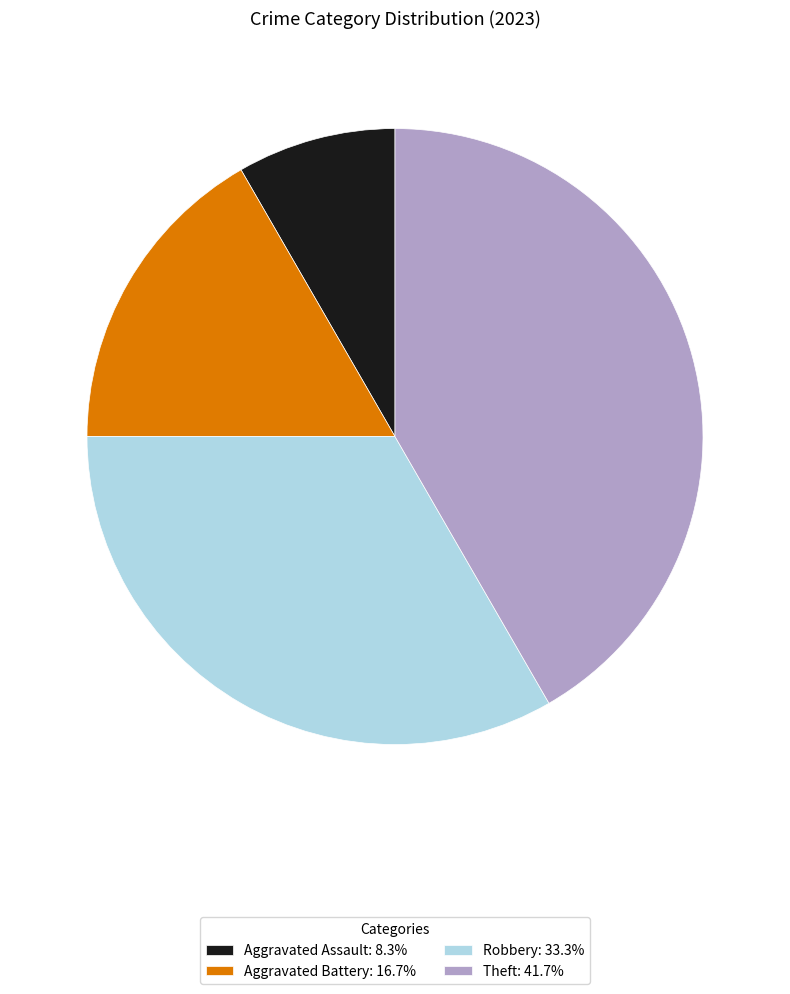

Is Robbery: 33.3% the majority of the pie?

No